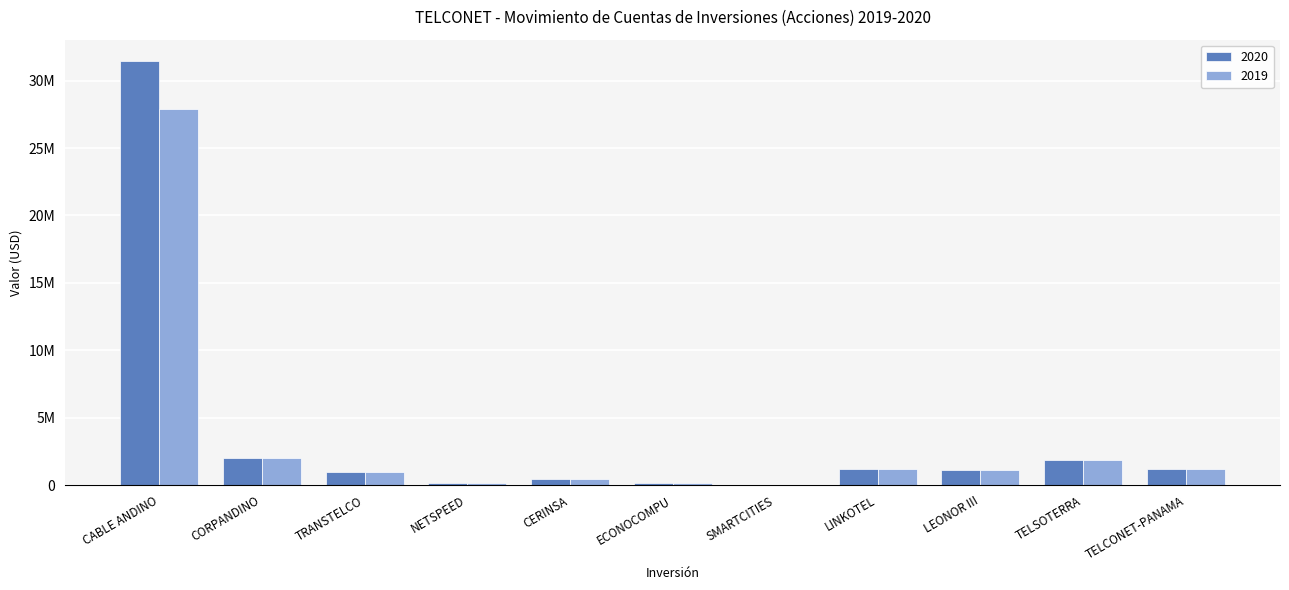

What are all the series names shown in the legend?

2020, 2019